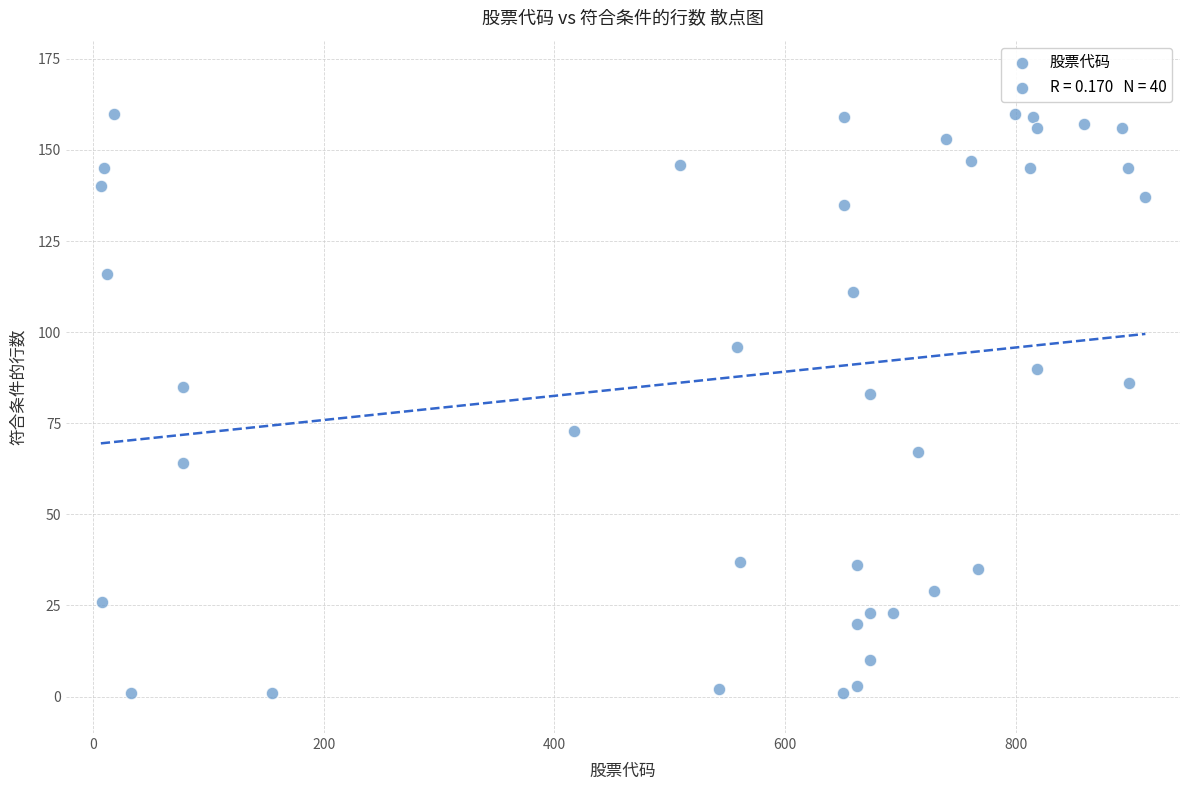

What is the range of X values (max minus min)?

905